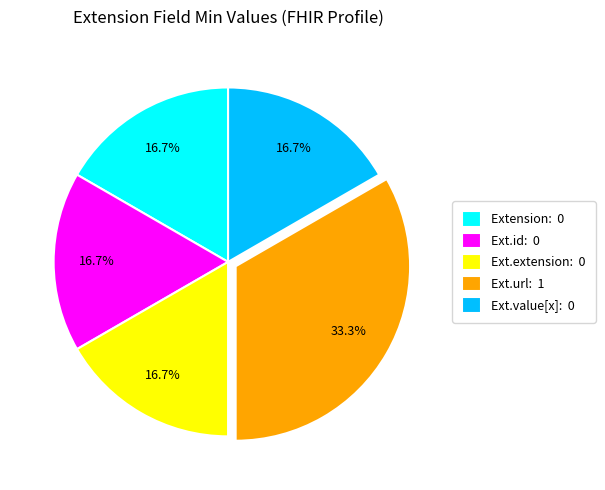

Count the number of slices in the pie.

5